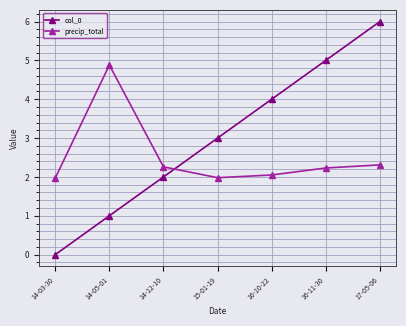

Which series changed the most between 14-12-10 and 16-11-30?

col_0